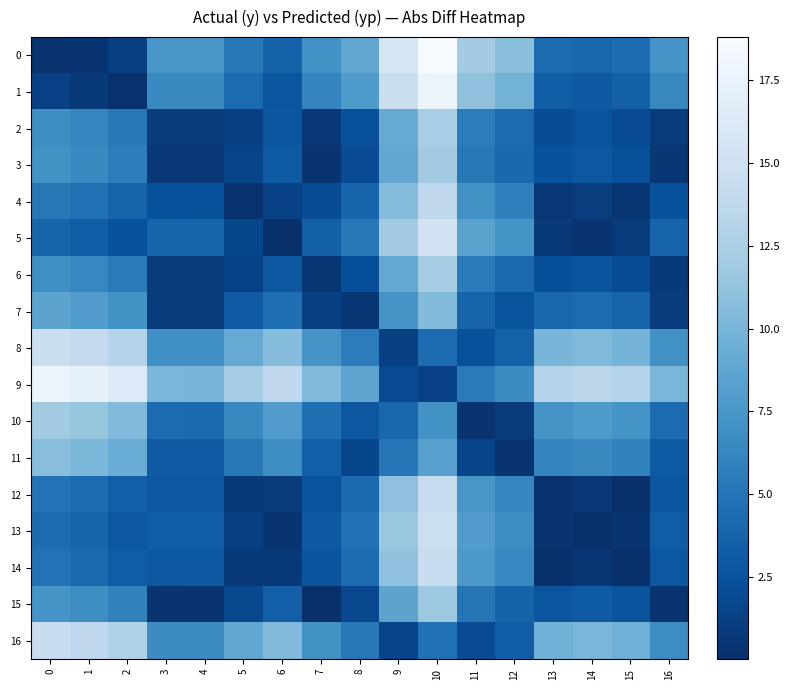

Rank the series by their maximum value, from highest to lowest.

0, 1, 9, 5, 13, 8, 16, 14, 12, 4, 2, 6, 3, 10, 15, 11, 7